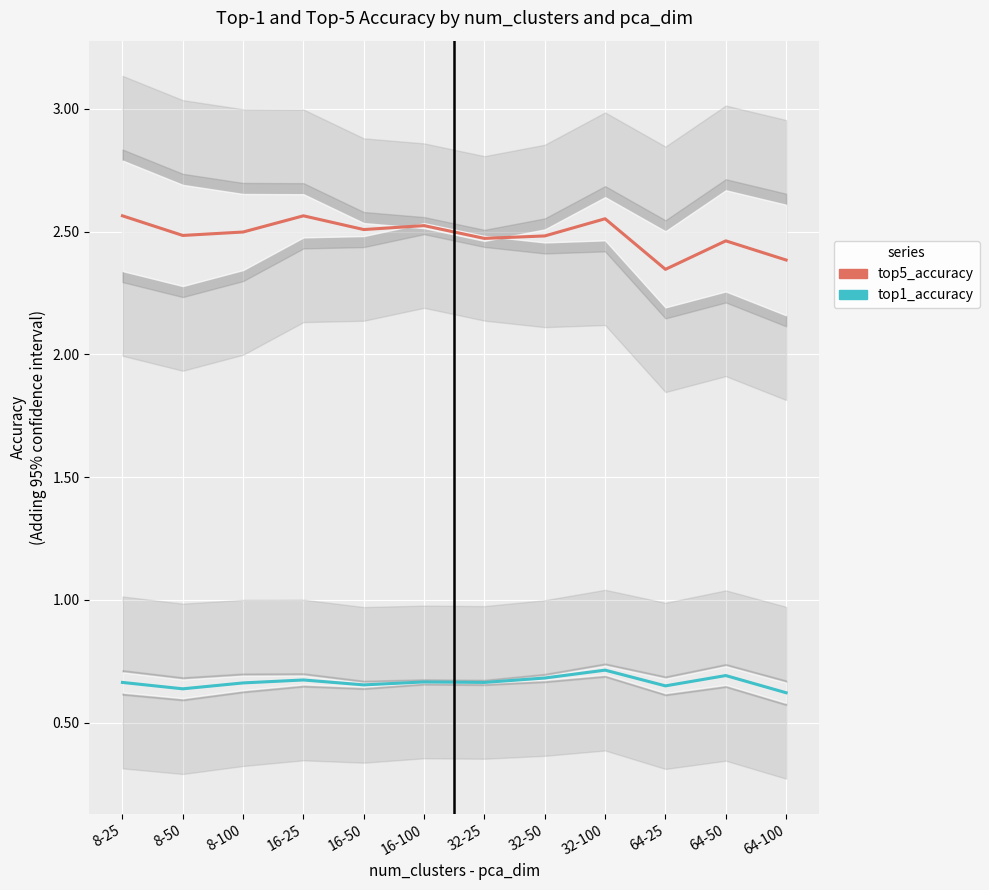

How many categories are shown in the chart?

12